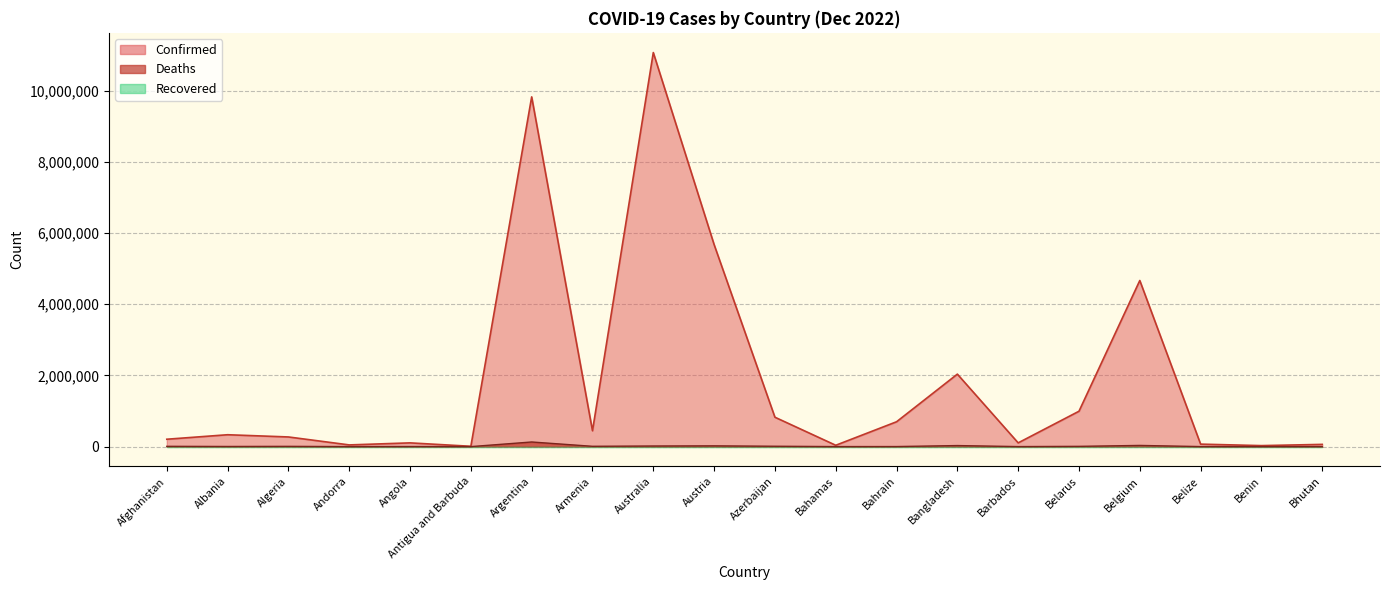

Which series has the widest spread of values?

Confirmed